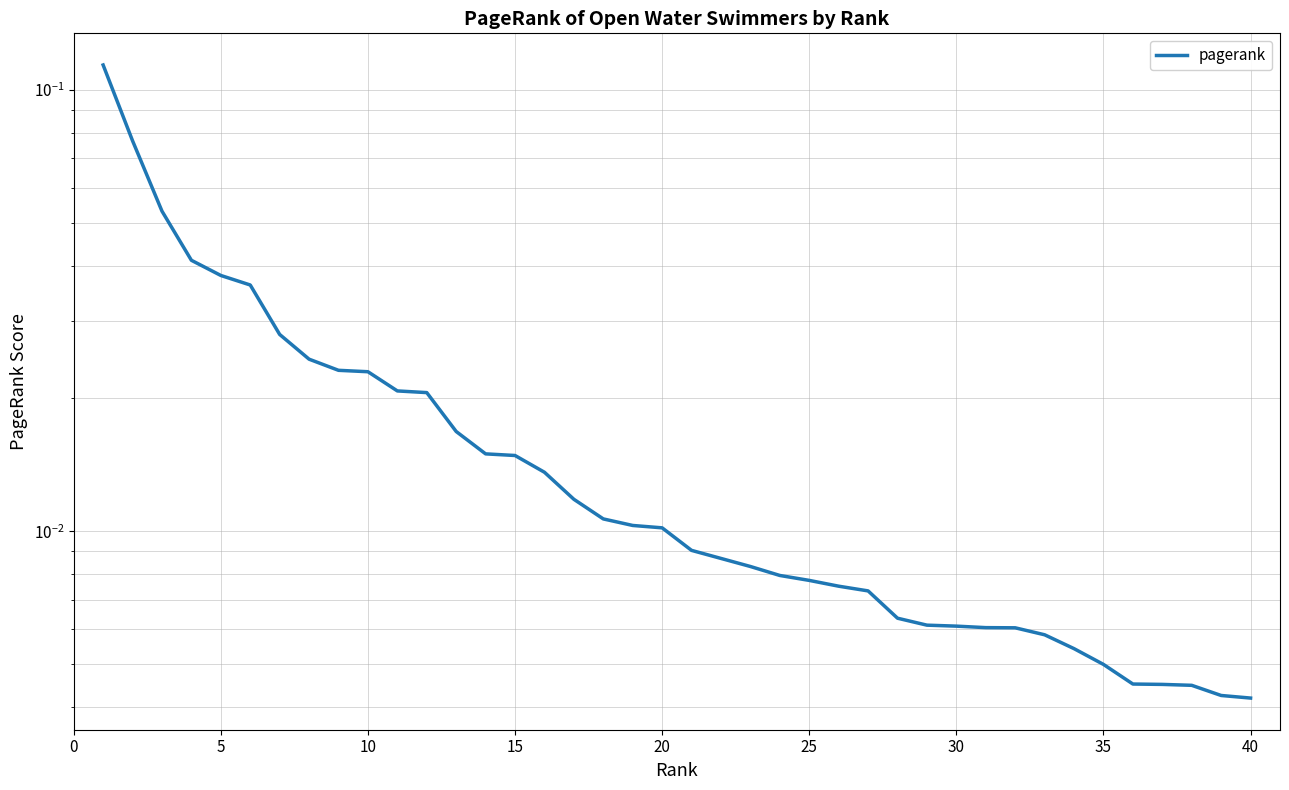

The chart shows a value of 0.0 at 35. True or false?

False